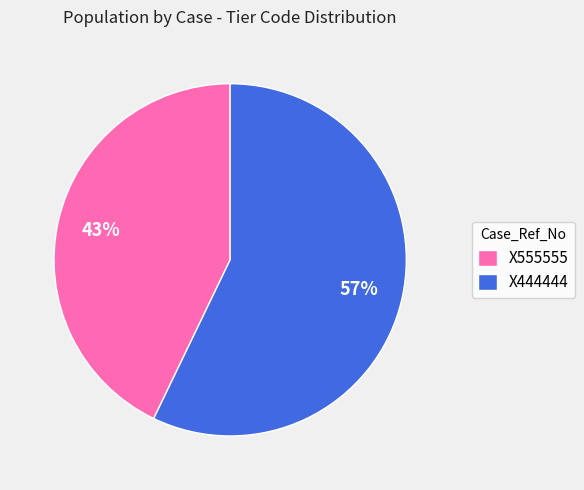

Which has a higher value, X444444 or X555555?

X444444